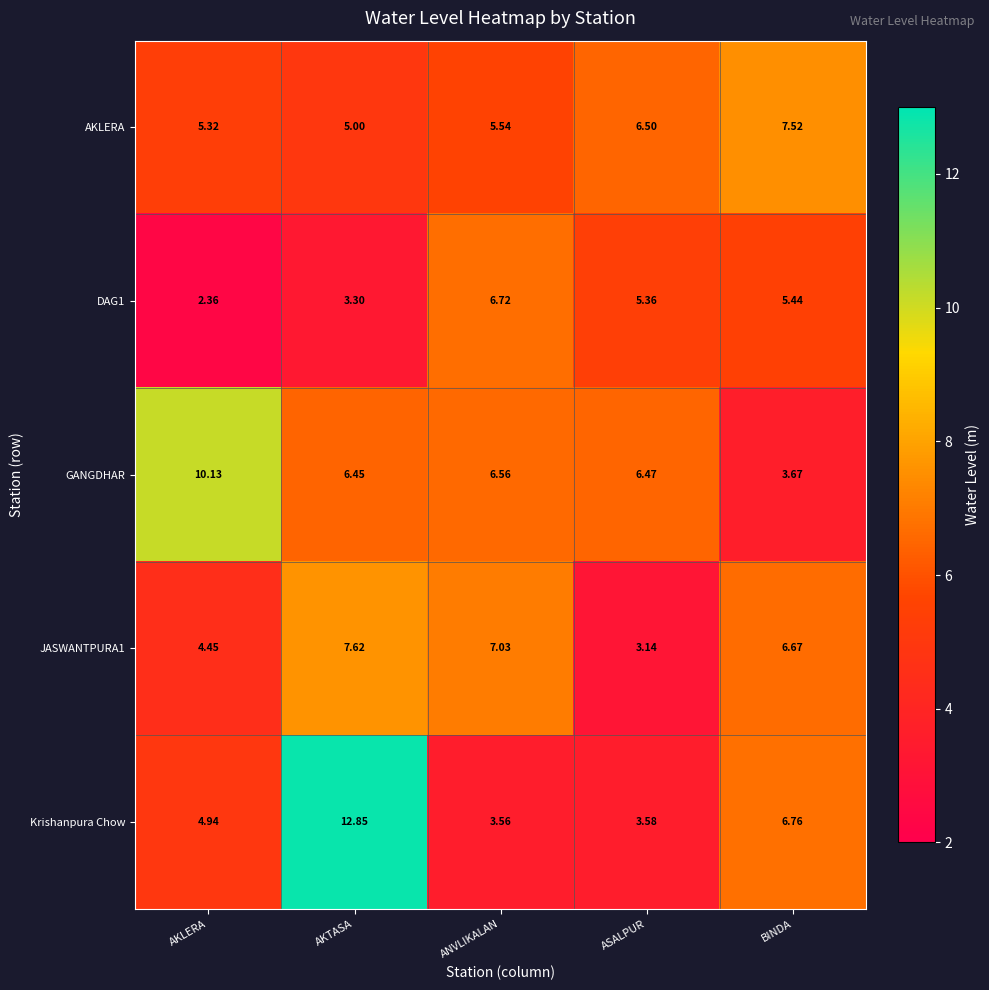

Rank the categories by JASWANTPURA1 value from lowest to highest.

ASALPUR, AKLERA, BINDA, ANVLIKALAN, AKTASA